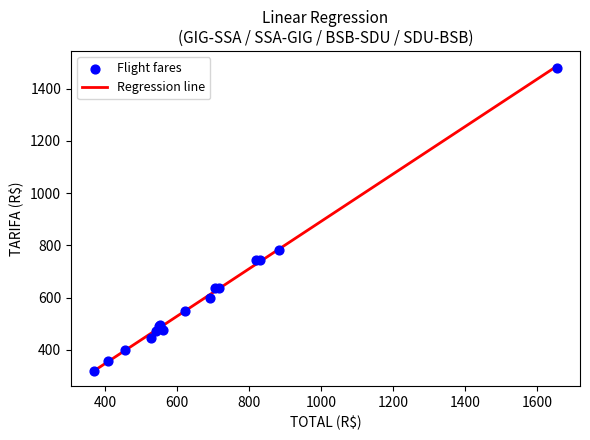

What Y value in the scatter plot is closest to 900?

780.8